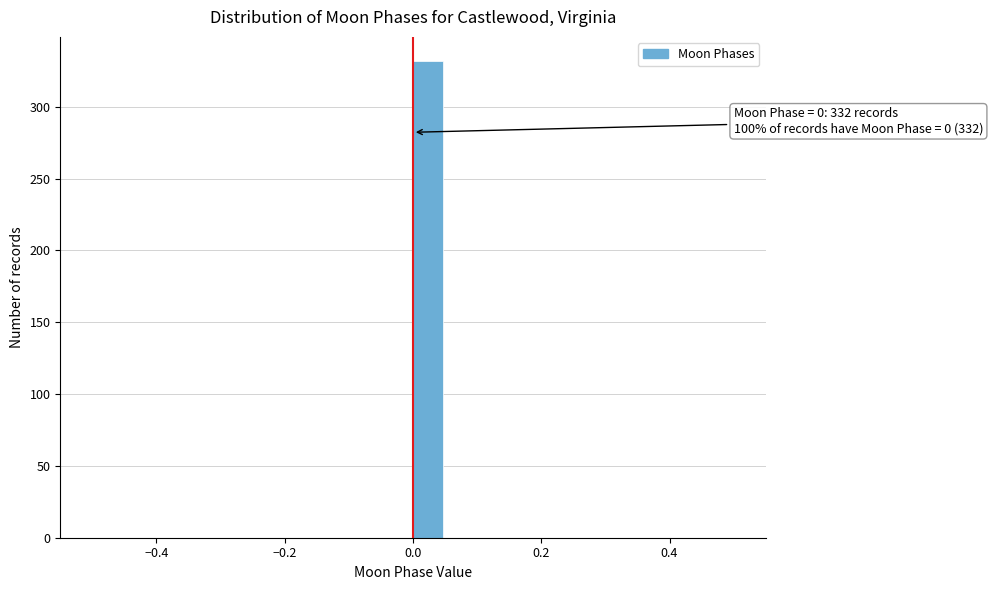

Around what value on the x-axis is the tallest bar? Give the approximate position of its centre, as read against the axis.

0.02